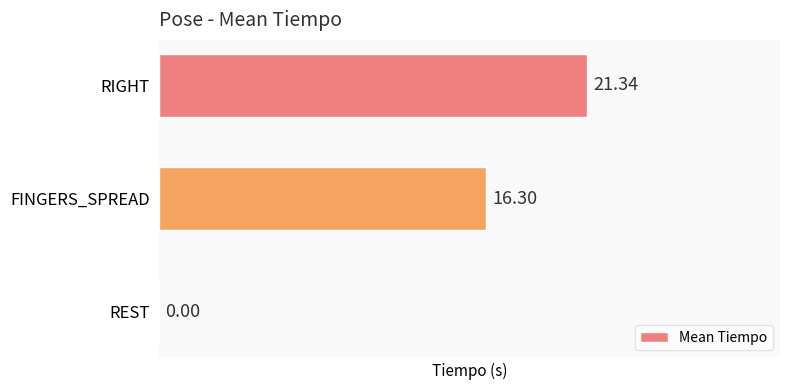

Which has a higher value, REST or RIGHT?

RIGHT